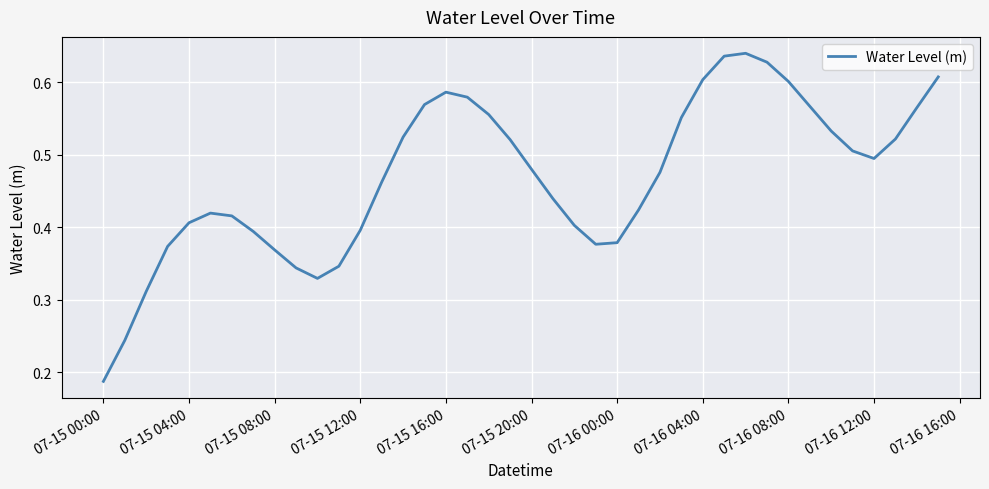

Does the chart display data point markers on the line(s)?

No